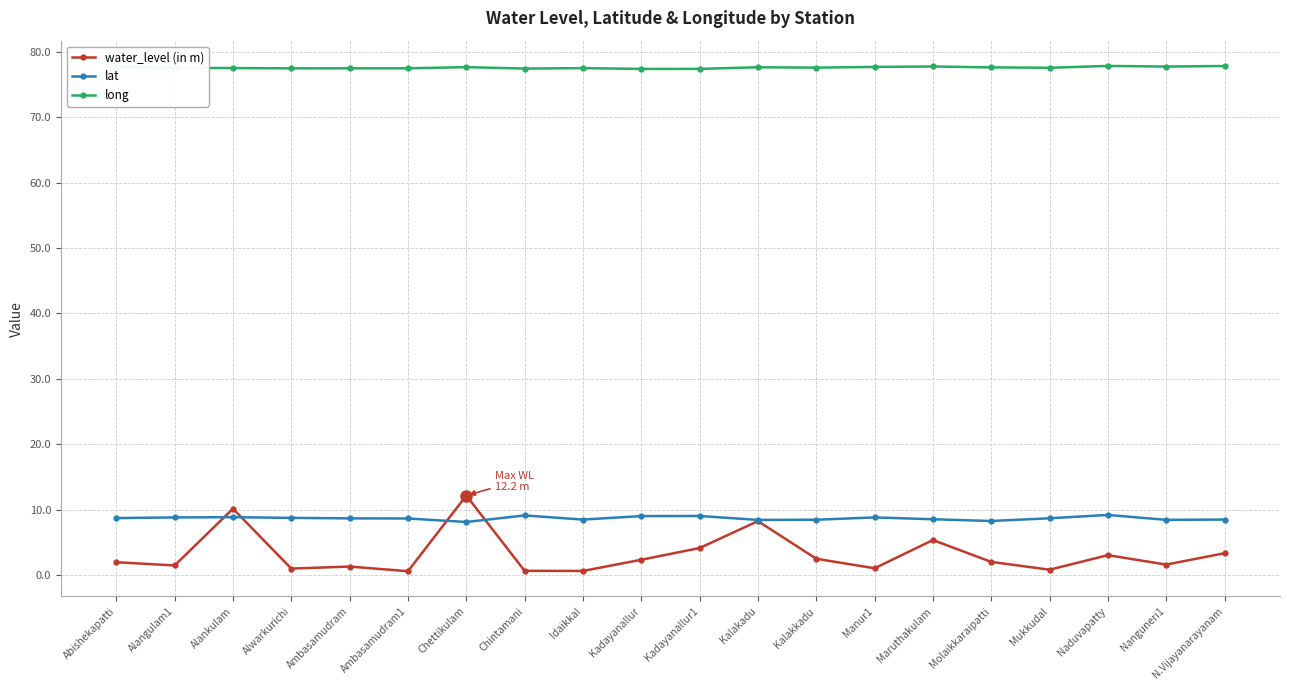

True or false: water_level (in m) and lat intersect in this chart.

True